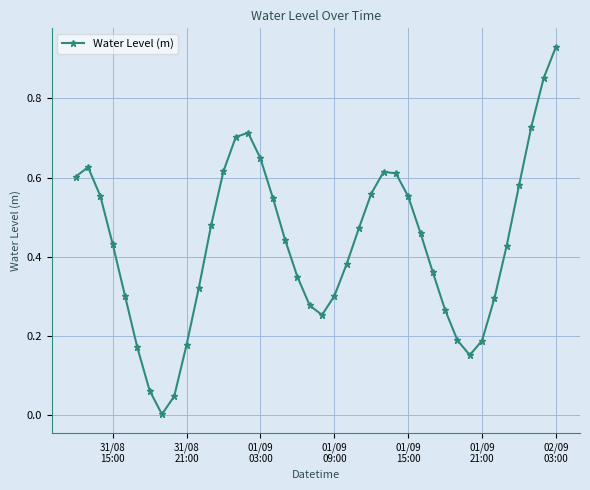

What is the sum of all values?

17.3